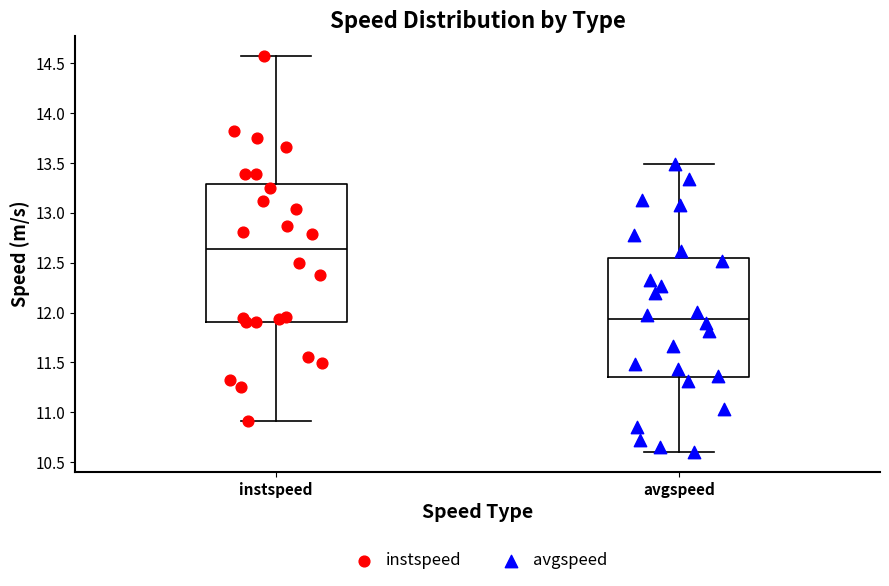

Which box's median line is the highest?

instspeed